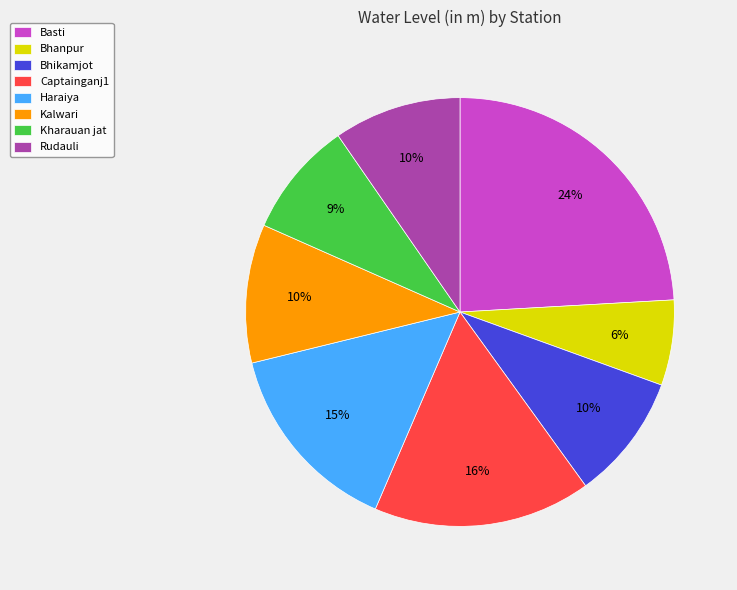

How many slices are in this pie chart?

8